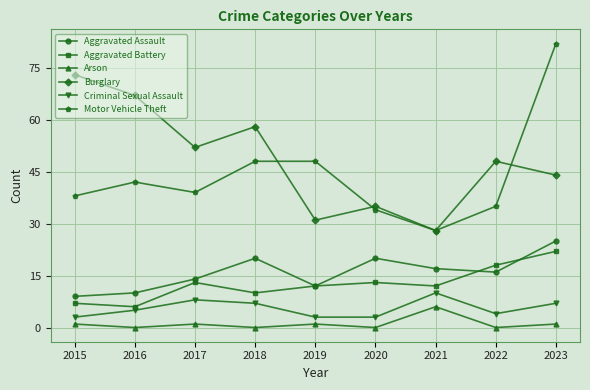

At 2015, list the series in order from smallest to largest.

Arson, Criminal Sexual Assault, Aggravated Battery, Aggravated Assault, Motor Vehicle Theft, Burglary